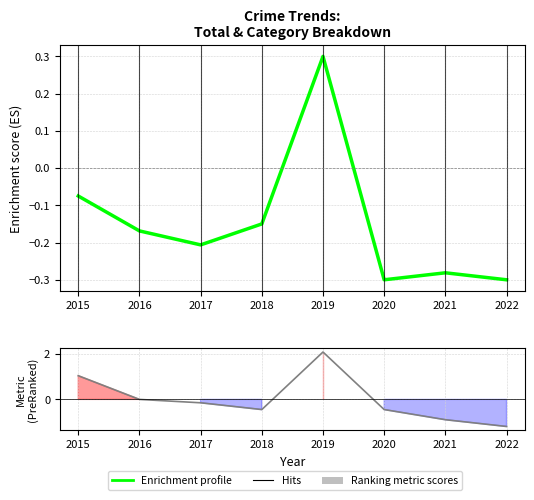

Which series changed the most between 2017 and 2018?

Ranking metric scores